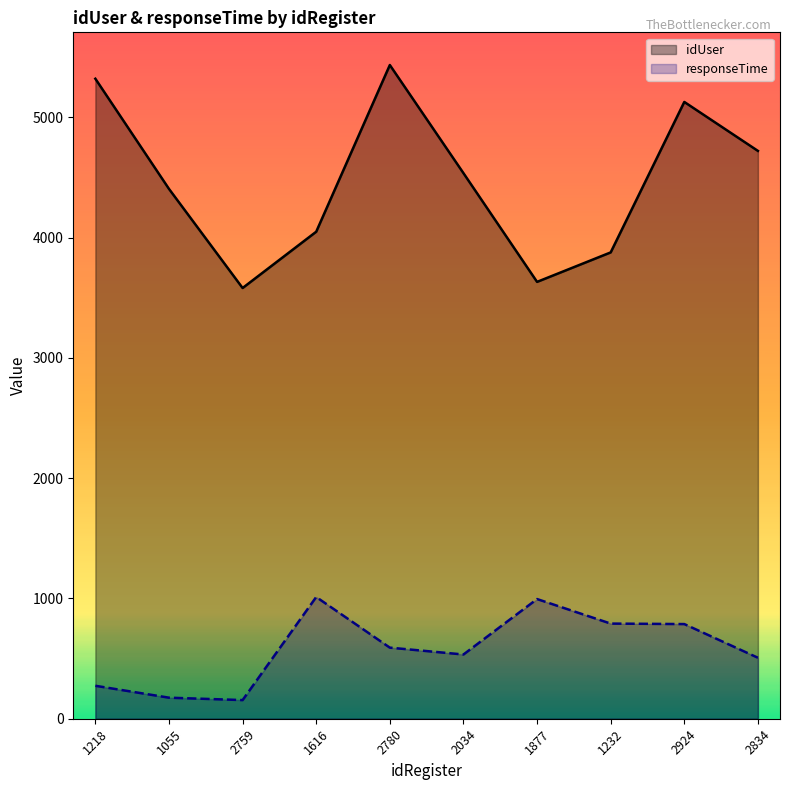

How many lines are shown in the chart?

2